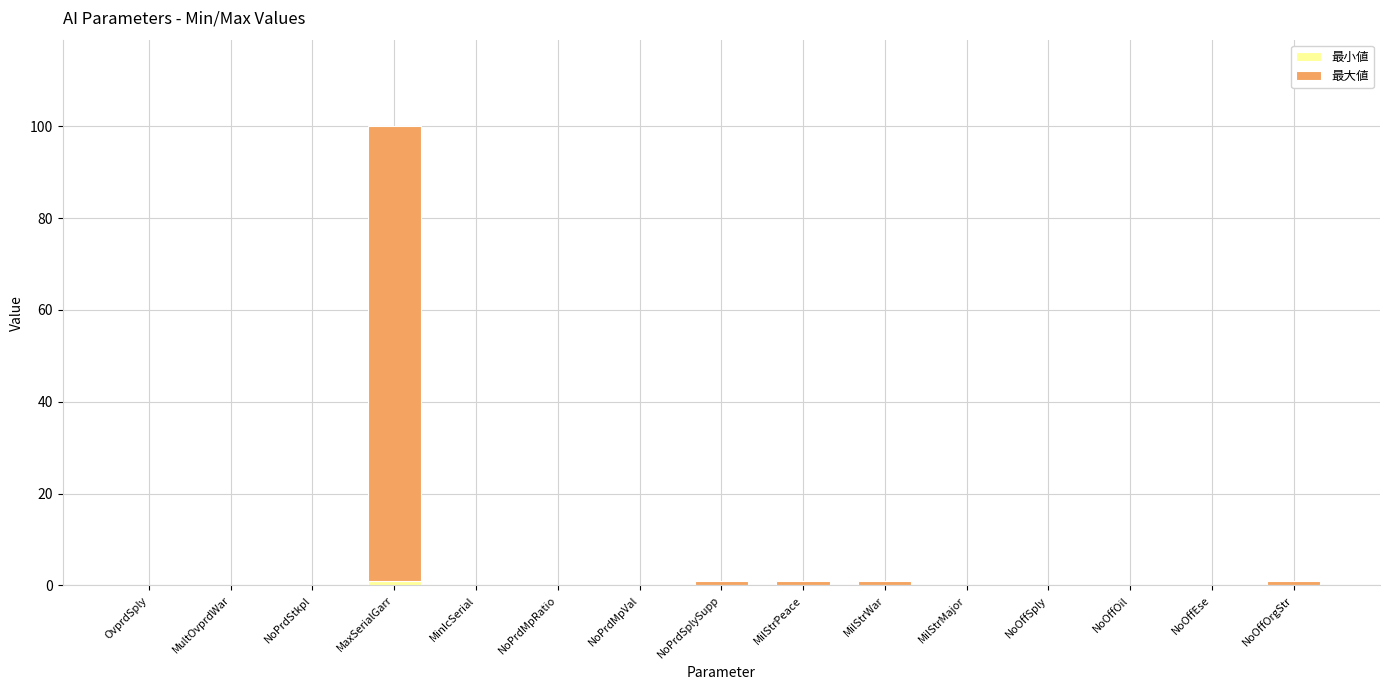

At which category is the sum across all series the highest?

MaxSerialGarr